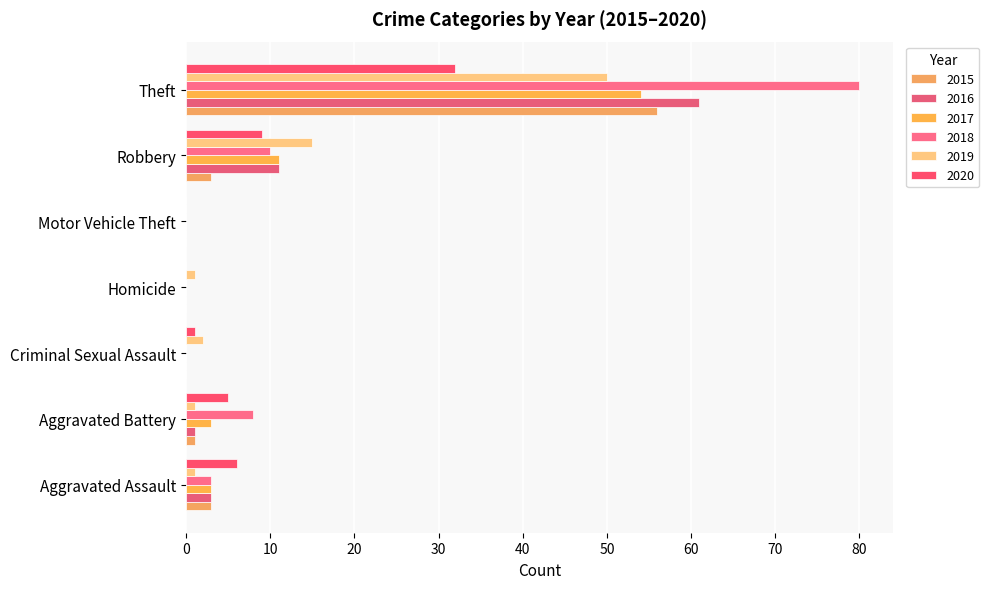

Rank the categories by 2017 value from highest to lowest.

Theft, Robbery, Aggravated Assault, Aggravated Battery, Criminal Sexual Assault, Homicide, Motor Vehicle Theft